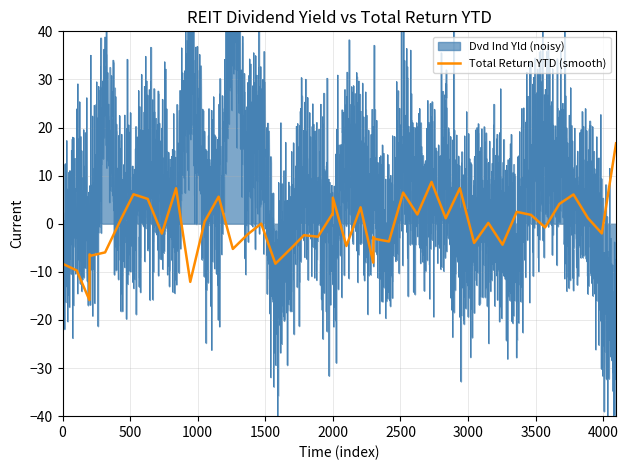

What is the highest value of the Total Return YTD (smooth) series?

8.7